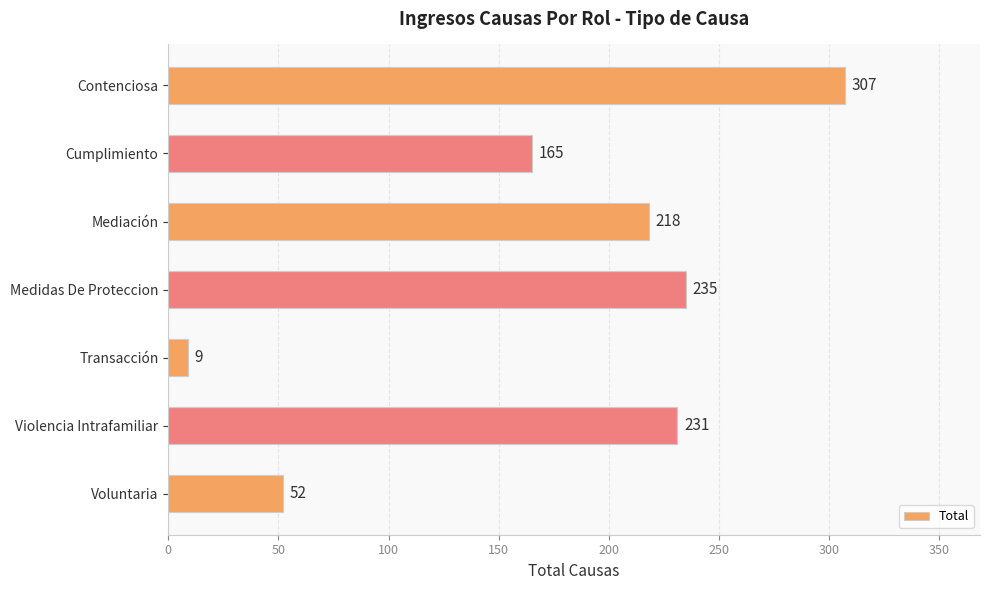

What is the difference between the values at Contenciosa and Violencia Intrafamiliar?

76